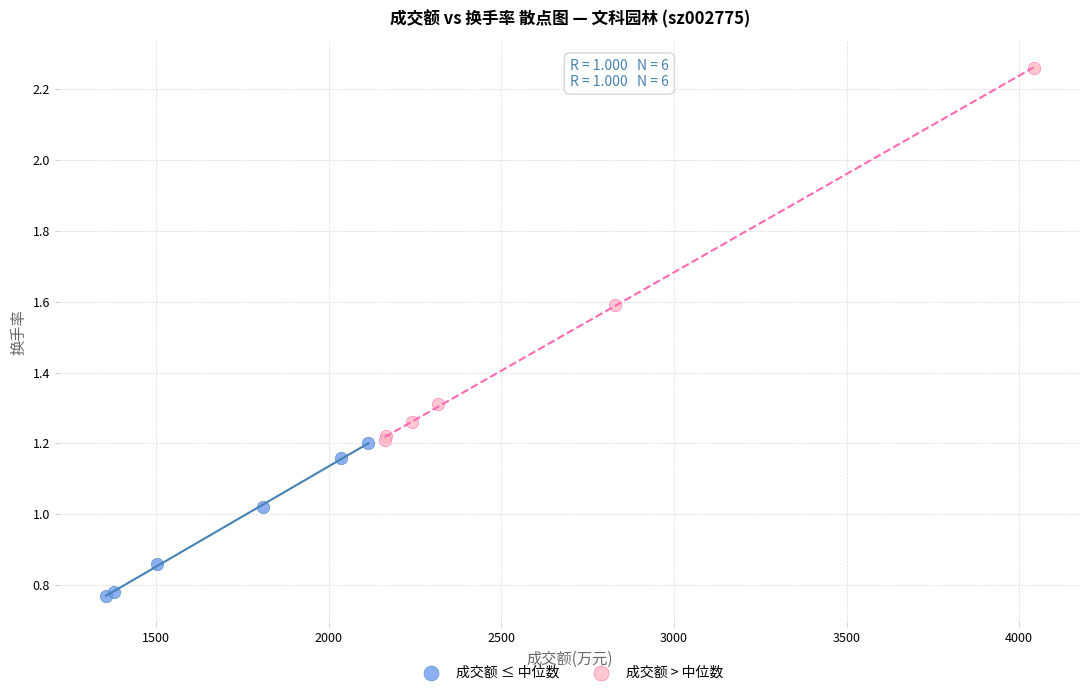

Which series contains the highest Y value?

成交额 > 中位数